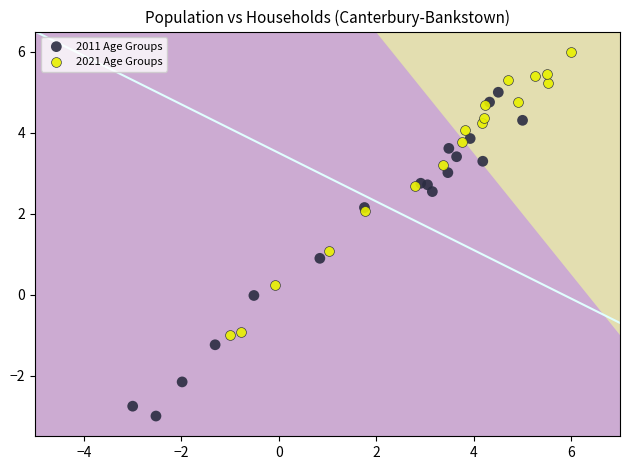

Which series reaches the maximum Y coordinate?

2021 Age Groups